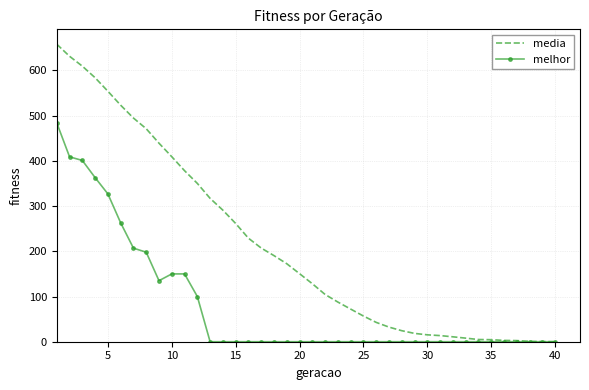

List the series in order of their overall mean, highest first.

media, melhor